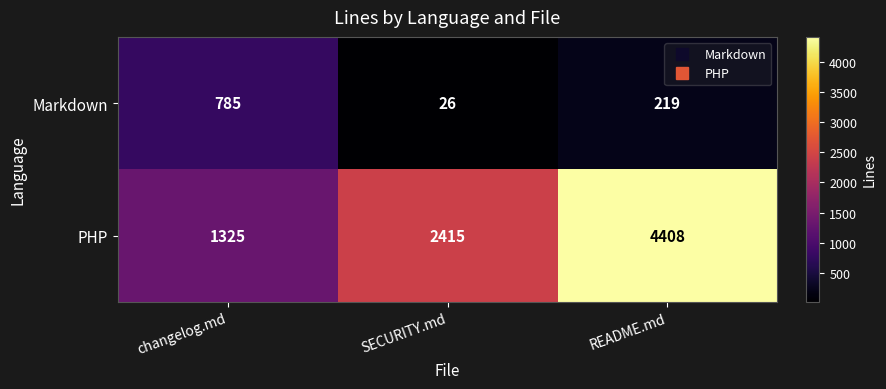

What is the smallest value displayed?

26